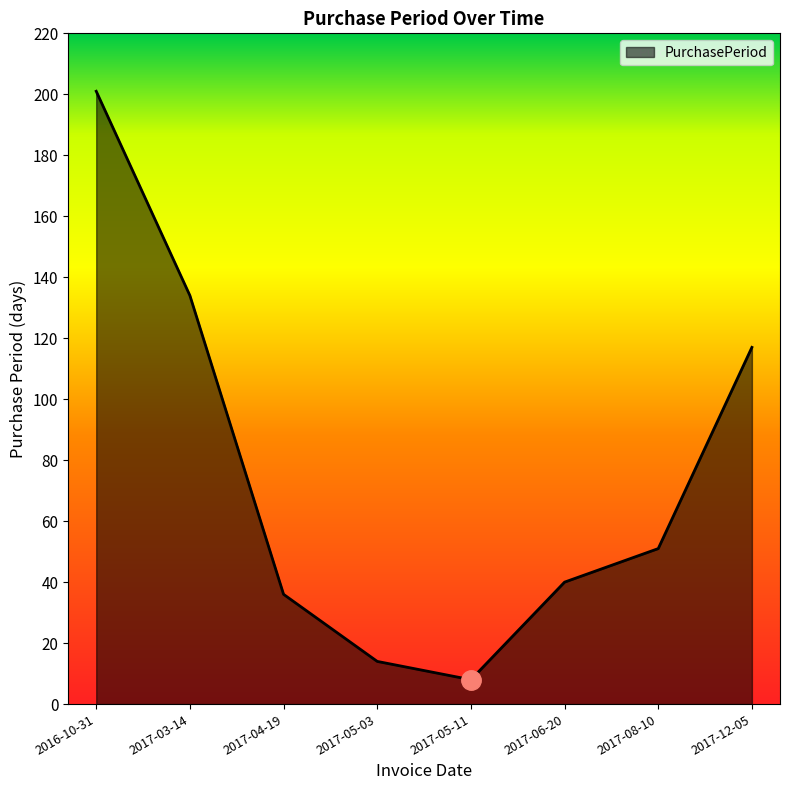

How many lines are shown in the chart?

1